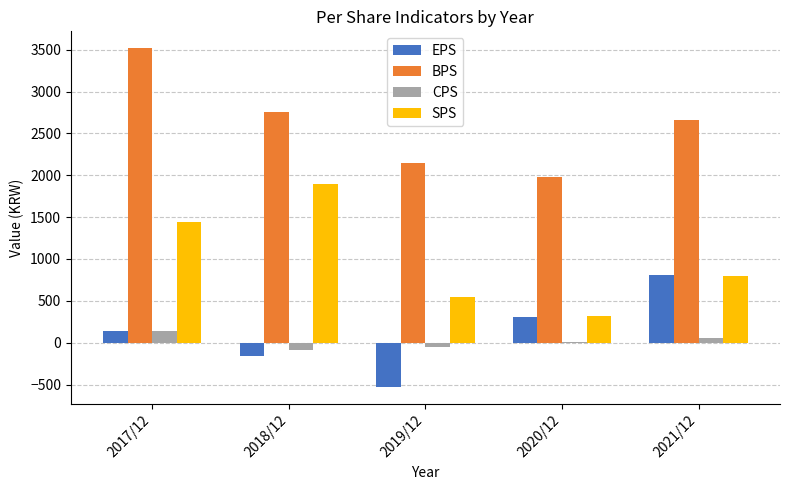

Does the chart contain stacked bars?

No